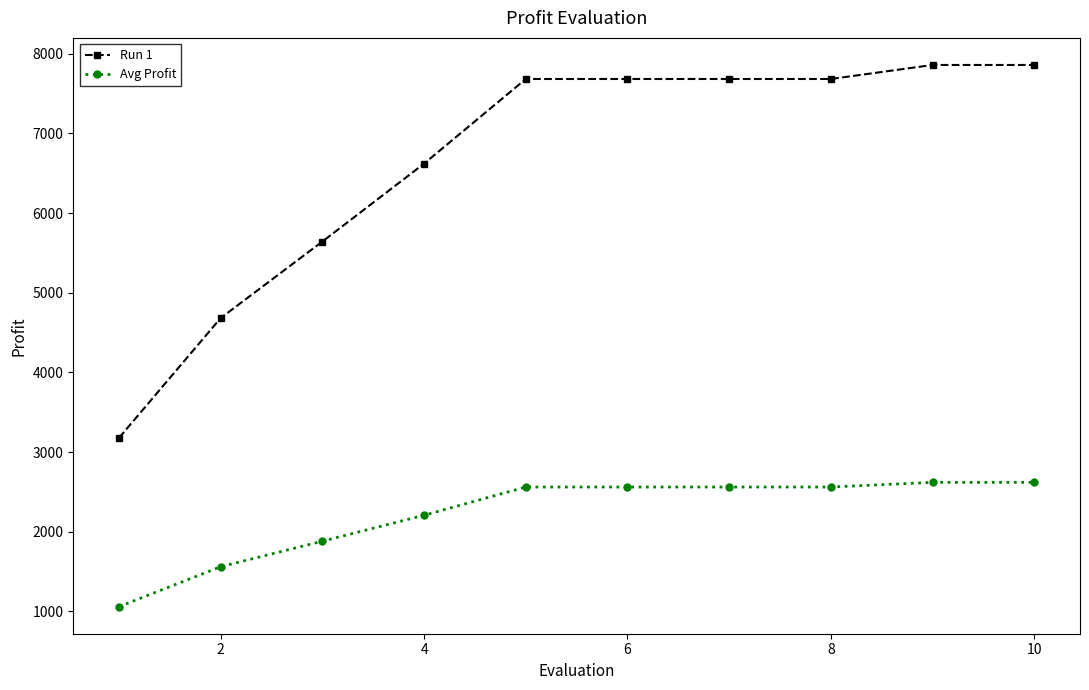

True or false: Avg Profit and Run 1 intersect in this chart.

False